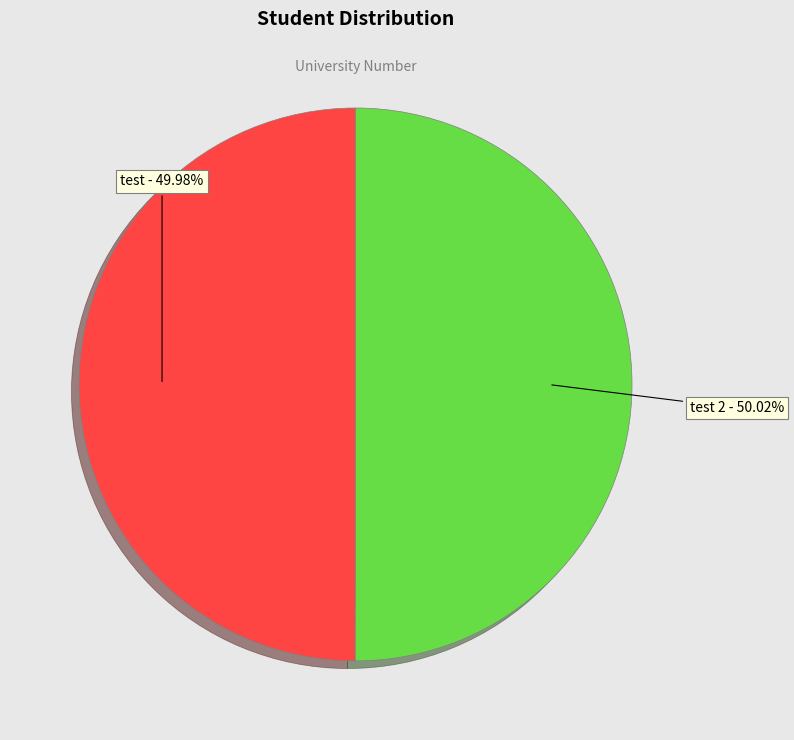

To the nearest percent, what is the average slice percentage?

50%